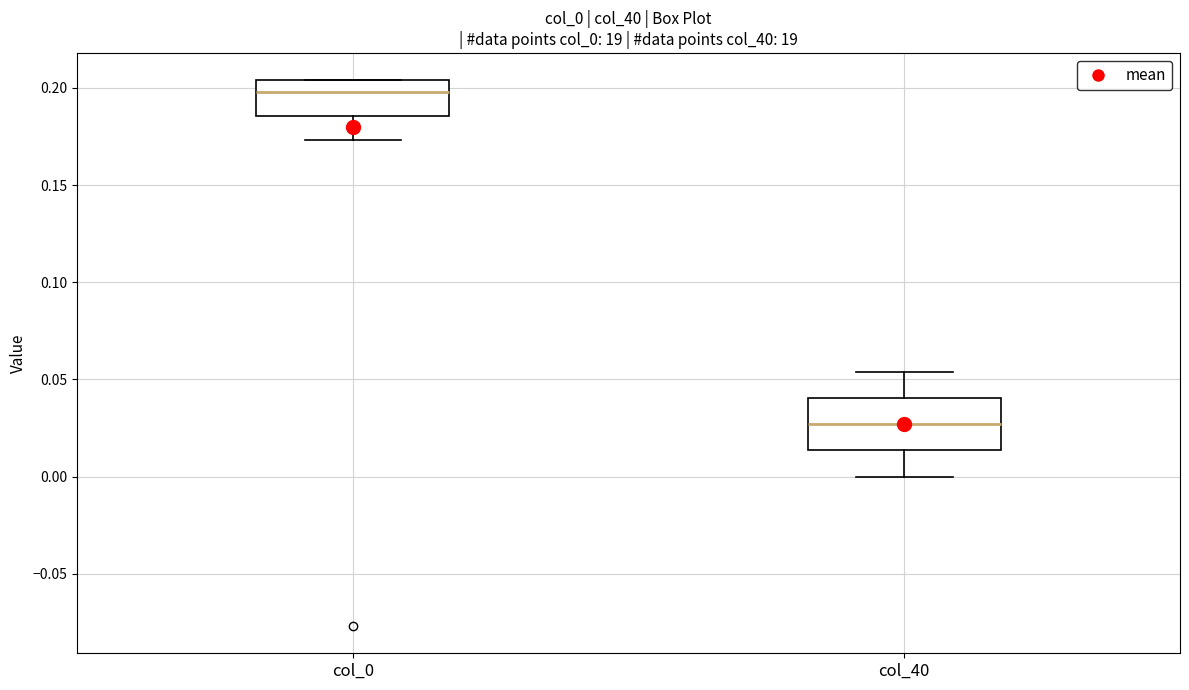

Reading left to right, transcribe this box plot: for each box, give where its median line is, the range the box spans, and where its two whiskers end, as read against the y-axis. The values are not printed on the chart, so give them approximately, as read against the axis.

col_0: median 0.200, box 0.185 to 0.205, whiskers 0.175 to 0.205
col_40: median 0.025, box 0.015 to 0.040, whiskers 0.000 to 0.055